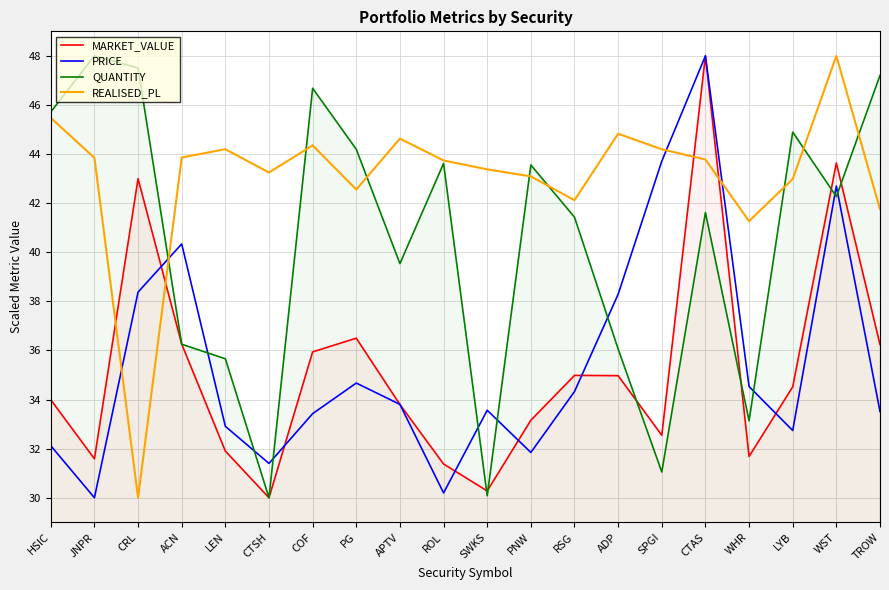

What is the value of the MARKET_VALUE point at the 2nd from the left?

31.6